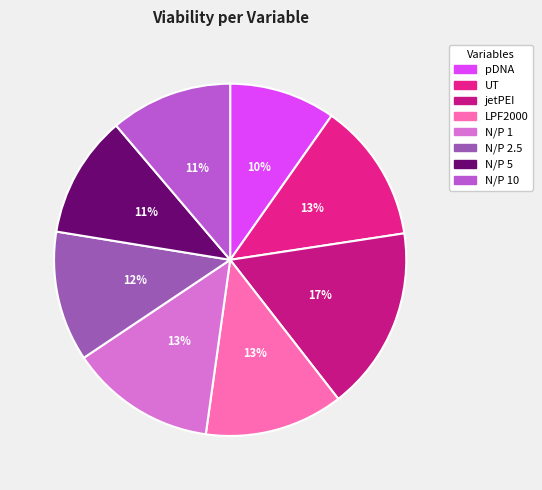

What is the largest slice in the pie chart?

jetPEI